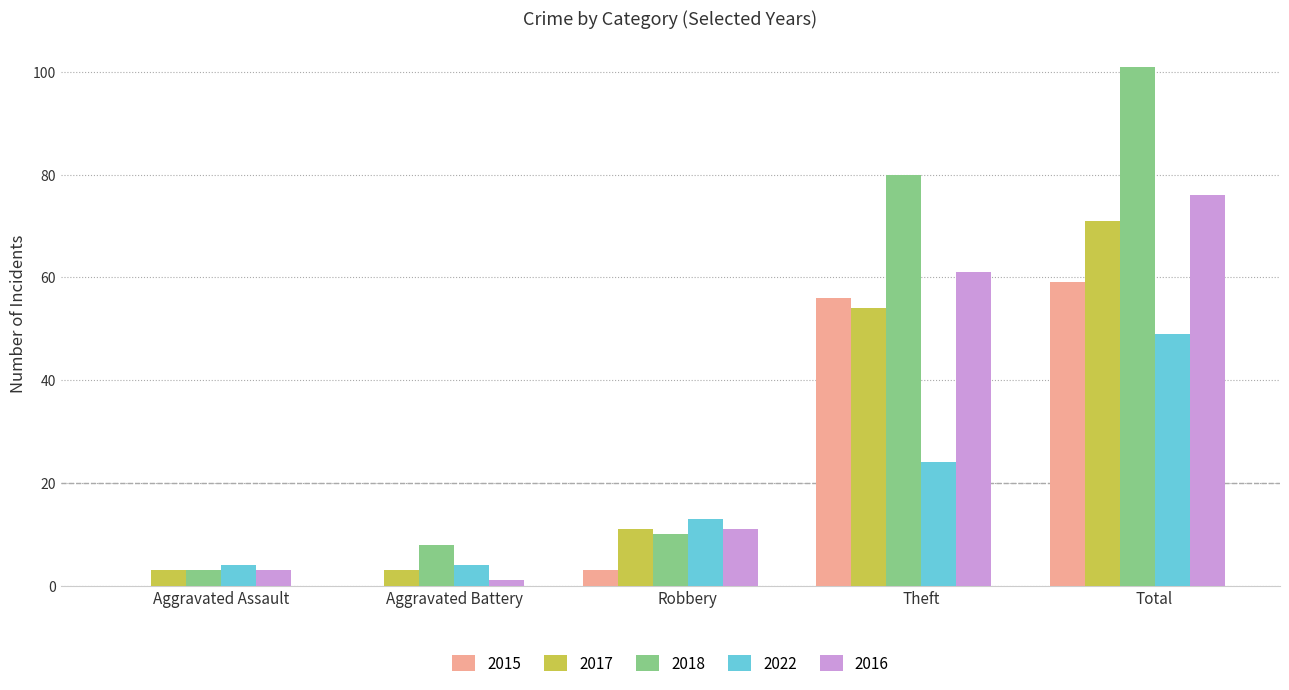

What is the sum of all 2018 values?

202